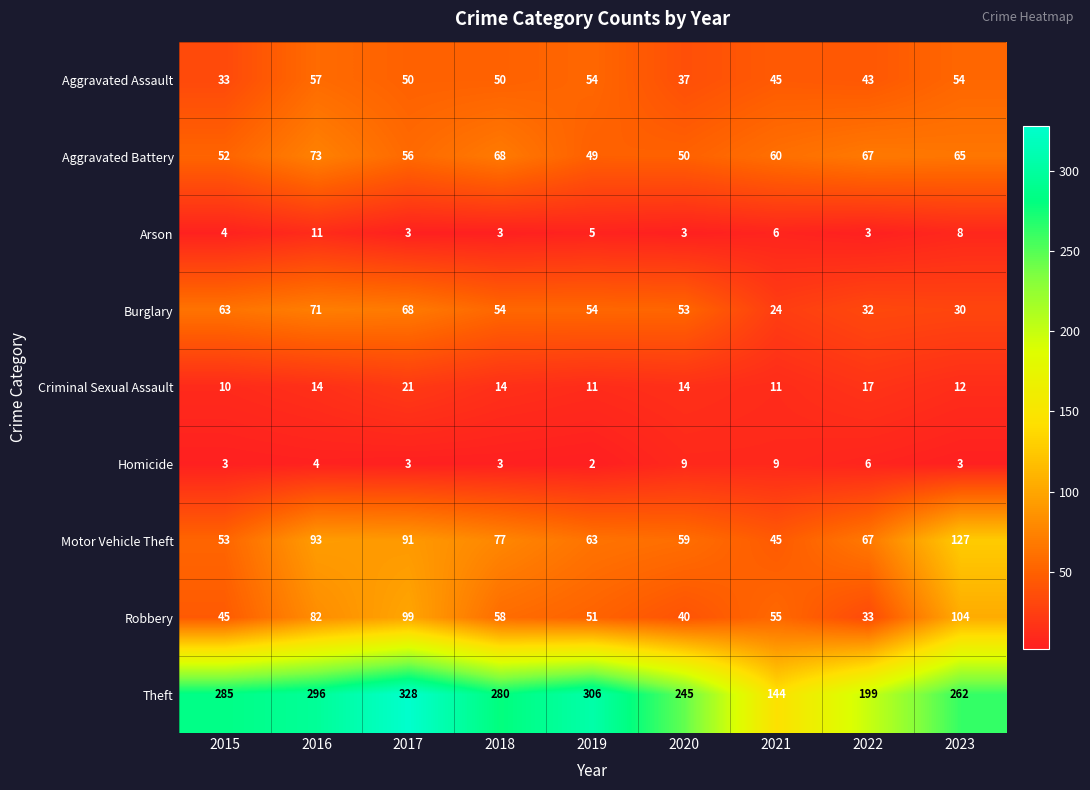

At how many categories does at least one series exceed 288?

3